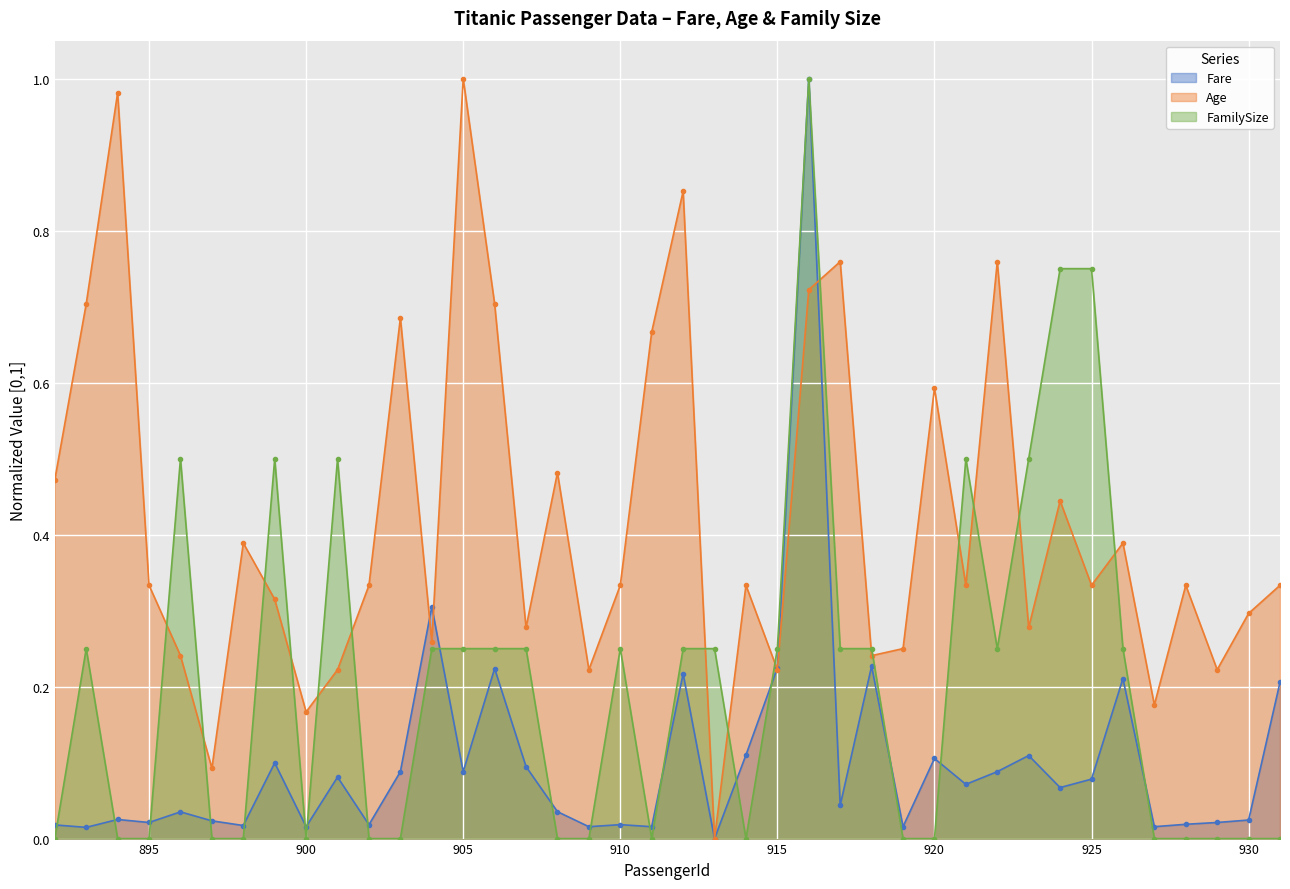

Rank the series by their maximum value, from highest to lowest.

Fare, Age, FamilySize